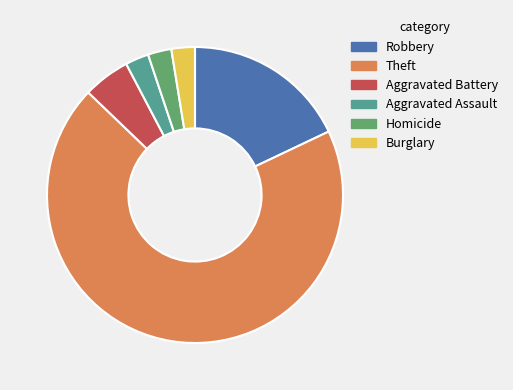

Which slice represents more than half of the pie?

Theft